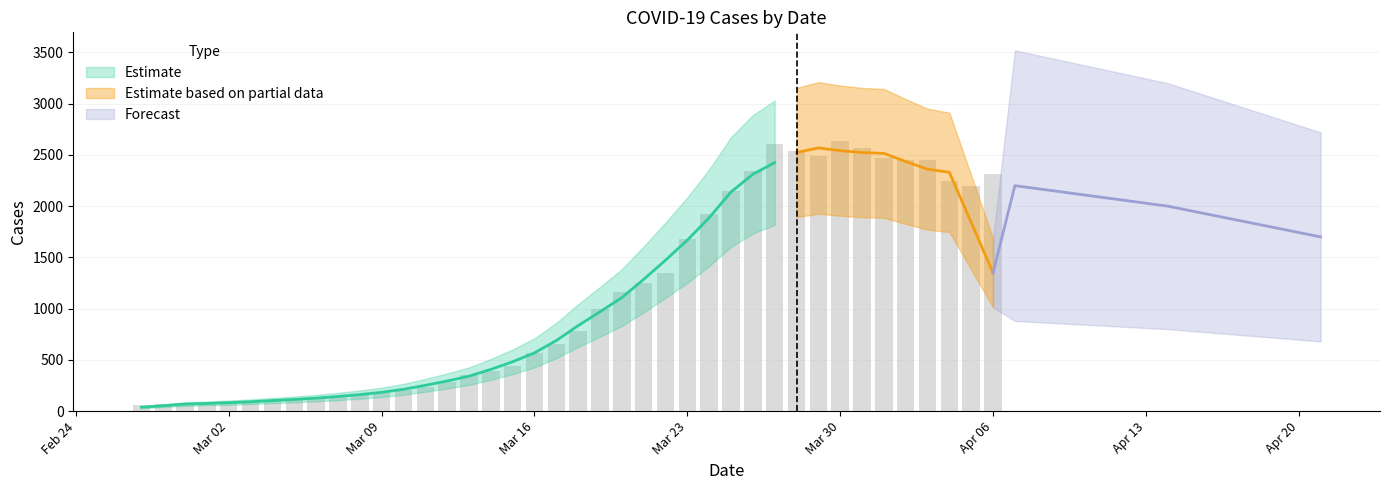

What is the change in value from 2020-02-29 to 2020-03-23?

+1610